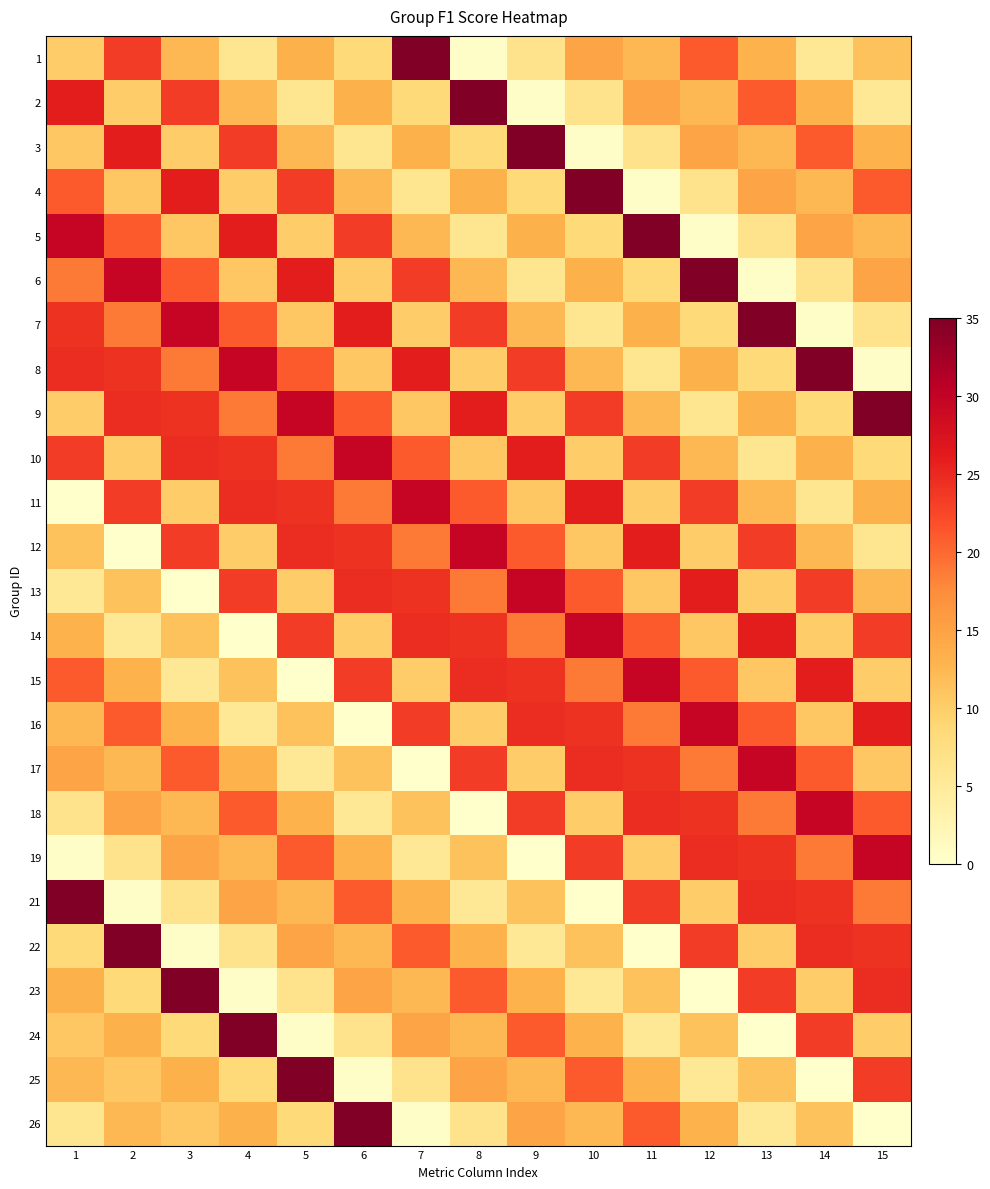

Reading left to right, extract all data points from this chart.

1: 1=10.0	2=23.3	3=12.4	4=6.1	5=13.2	6=8.5	7=35.0	8=0.4	9=6.5	10=14.6	11=12.4	12=20.9	13=13.0	14=5.6	15=11.2
2: 1=26.0	2=10.0	3=23.3	4=12.4	5=6.1	6=13.2	7=8.5	8=35.0	9=0.4	10=6.5	11=14.6	12=12.4	13=20.9	14=13.0	15=5.6
3: 1=10.7	2=26.0	3=10.0	4=23.3	5=12.4	6=6.1	7=13.2	8=8.5	9=35.0	10=0.4	11=6.5	12=14.6	13=12.4	14=20.9	15=13.0
4: 1=20.9	2=10.7	3=26.0	4=10.0	5=23.3	6=12.4	7=6.1	8=13.2	9=8.5	10=35.0	11=0.4	12=6.5	13=14.6	14=12.4	15=20.9
5: 1=29.6	2=20.9	3=10.7	4=26.0	5=10.0	6=23.3	7=12.4	8=6.1	9=13.2	10=8.5	11=35.0	12=0.4	13=6.5	14=14.6	15=12.4
6: 1=18.8	2=29.6	3=20.9	4=10.7	5=26.0	6=10.0	7=23.3	8=12.4	9=6.1	10=13.2	11=8.5	12=35.0	13=0.4	14=6.5	15=14.6
7: 1=24.2	2=18.8	3=29.6	4=20.9	5=10.7	6=26.0	7=10.0	8=23.3	9=12.4	10=6.1	11=13.2	12=8.5	13=35.0	14=0.4	15=6.5
8: 1=24.6	2=24.2	3=18.8	4=29.6	5=20.9	6=10.7	7=26.0	8=10.0	9=23.3	10=12.4	11=6.1	12=13.2	13=8.5	14=35.0	15=0.4
9: 1=10.0	2=24.6	3=24.2	4=18.8	5=29.6	6=20.9	7=10.7	8=26.0	9=10.0	10=23.3	11=12.4	12=6.1	13=13.2	14=8.5	15=35.0
10: 1=23.3	2=10.0	3=24.6	4=24.2	5=18.8	6=29.6	7=20.9	8=10.7	9=26.0	10=10.0	11=23.3	12=12.4	13=6.1	14=13.2	15=8.5
11: 1=0.0	2=23.3	3=10.0	4=24.6	5=24.2	6=18.8	7=29.6	8=20.9	9=10.7	10=26.0	11=10.0	12=23.3	13=12.4	14=6.1	15=13.2
12: 1=11.2	2=0.0	3=23.3	4=10.0	5=24.6	6=24.2	7=18.8	8=29.6	9=20.9	10=10.7	11=26.0	12=10.0	13=23.3	14=12.4	15=6.1
13: 1=5.6	2=11.2	3=0.0	4=23.3	5=10.0	6=24.6	7=24.2	8=18.8	9=29.6	10=20.9	11=10.7	12=26.0	13=10.0	14=23.3	15=12.4
14: 1=13.0	2=5.6	3=11.2	4=0.0	5=23.3	6=10.0	7=24.6	8=24.2	9=18.8	10=29.6	11=20.9	12=10.7	13=26.0	14=10.0	15=23.3
15: 1=20.9	2=13.0	3=5.6	4=11.2	5=0.0	6=23.3	7=10.0	8=24.6	9=24.2	10=18.8	11=29.6	12=20.9	13=10.7	14=26.0	15=10.0
16: 1=12.4	2=20.9	3=13.0	4=5.6	5=11.2	6=0.0	7=23.3	8=10.0	9=24.6	10=24.2	11=18.8	12=29.6	13=20.9	14=10.7	15=26.0
17: 1=14.6	2=12.4	3=20.9	4=13.0	5=5.6	6=11.2	7=0.0	8=23.3	9=10.0	10=24.6	11=24.2	12=18.8	13=29.6	14=20.9	15=10.7
18: 1=6.5	2=14.6	3=12.4	4=20.9	5=13.0	6=5.6	7=11.2	8=0.0	9=23.3	10=10.0	11=24.6	12=24.2	13=18.8	14=29.6	15=20.9
19: 1=0.4	2=6.5	3=14.6	4=12.4	5=20.9	6=13.0	7=5.6	8=11.2	9=0.0	10=23.3	11=10.0	12=24.6	13=24.2	14=18.8	15=29.6
21: 1=35.0	2=0.4	3=6.5	4=14.6	5=12.4	6=20.9	7=13.0	8=5.6	9=11.2	10=0.0	11=23.3	12=10.0	13=24.6	14=24.2	15=18.8
22: 1=8.5	2=35.0	3=0.4	4=6.5	5=14.6	6=12.4	7=20.9	8=13.0	9=5.6	10=11.2	11=0.0	12=23.3	13=10.0	14=24.6	15=24.2
23: 1=13.2	2=8.5	3=35.0	4=0.4	5=6.5	6=14.6	7=12.4	8=20.9	9=13.0	10=5.6	11=11.2	12=0.0	13=23.3	14=10.0	15=24.6
24: 1=10.8	2=13.2	3=8.5	4=35.0	5=0.4	6=6.5	7=14.6	8=12.4	9=20.9	10=13.0	11=5.6	12=11.2	13=0.0	14=23.3	15=10.0
25: 1=12.4	2=10.8	3=13.2	4=8.5	5=35.0	6=0.4	7=6.5	8=14.6	9=12.4	10=20.9	11=13.0	12=5.6	13=11.2	14=0.0	15=23.3
26: 1=6.1	2=12.4	3=10.8	4=13.2	5=8.5	6=35.0	7=0.4	8=6.5	9=14.6	10=12.4	11=20.9	12=13.0	13=5.6	14=11.2	15=0.0